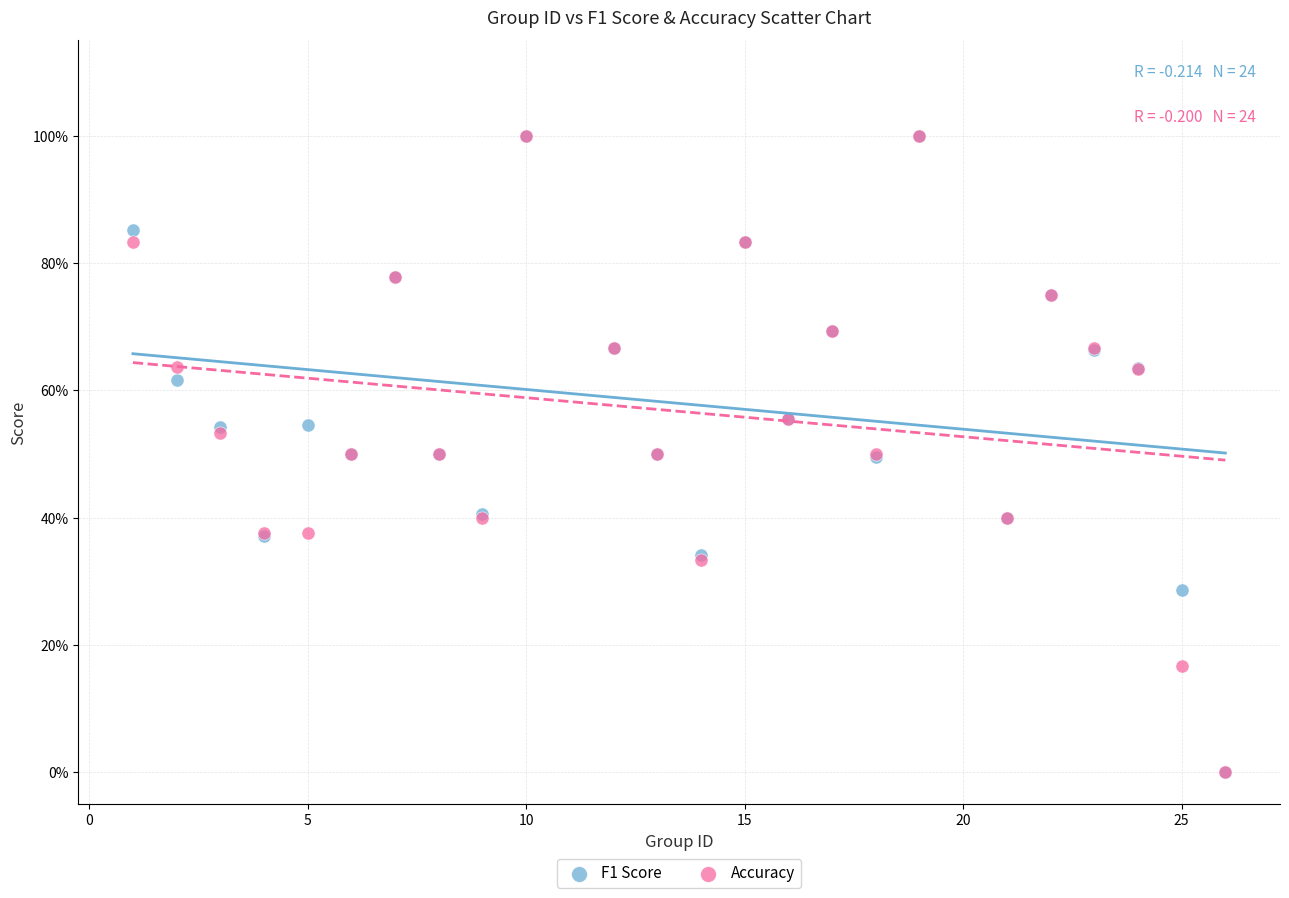

What are all the series names shown in the legend?

F1 Score, Accuracy